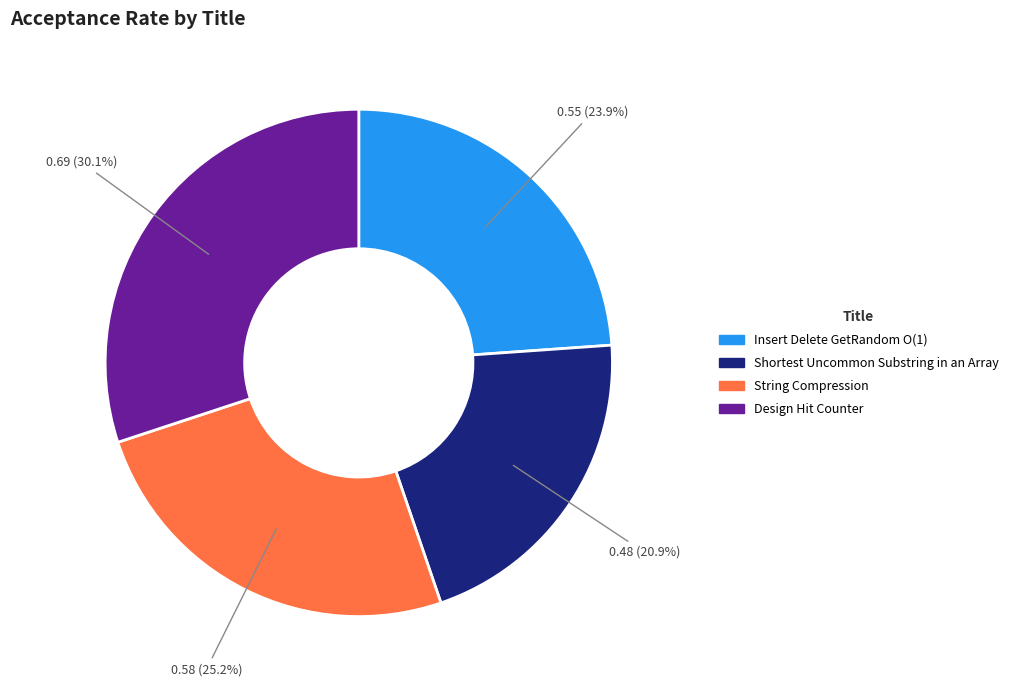

The String Compression slice represents 32% of the pie. True or false?

False